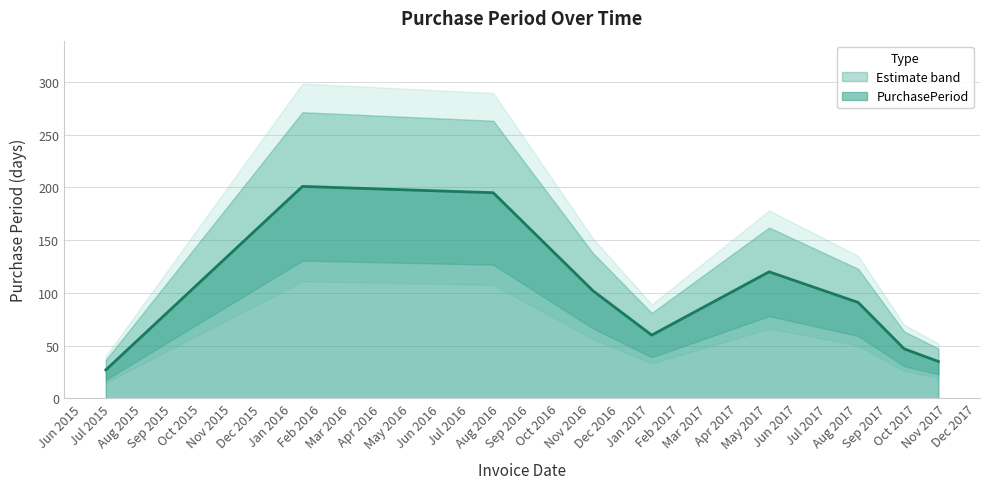

What is the approximate value at 2015-06-25, to the nearest 10?

30